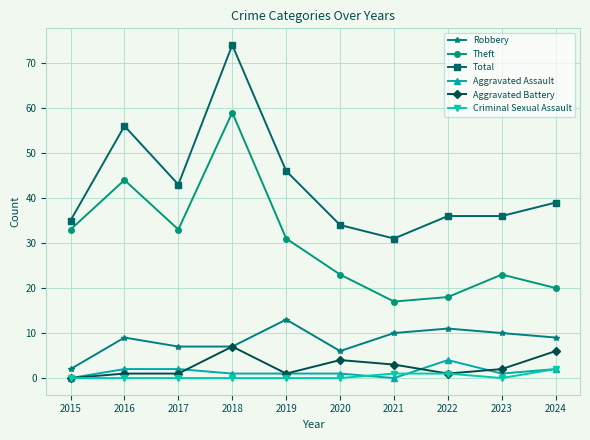

Which series changed the most between 2016 and 2020?

Total